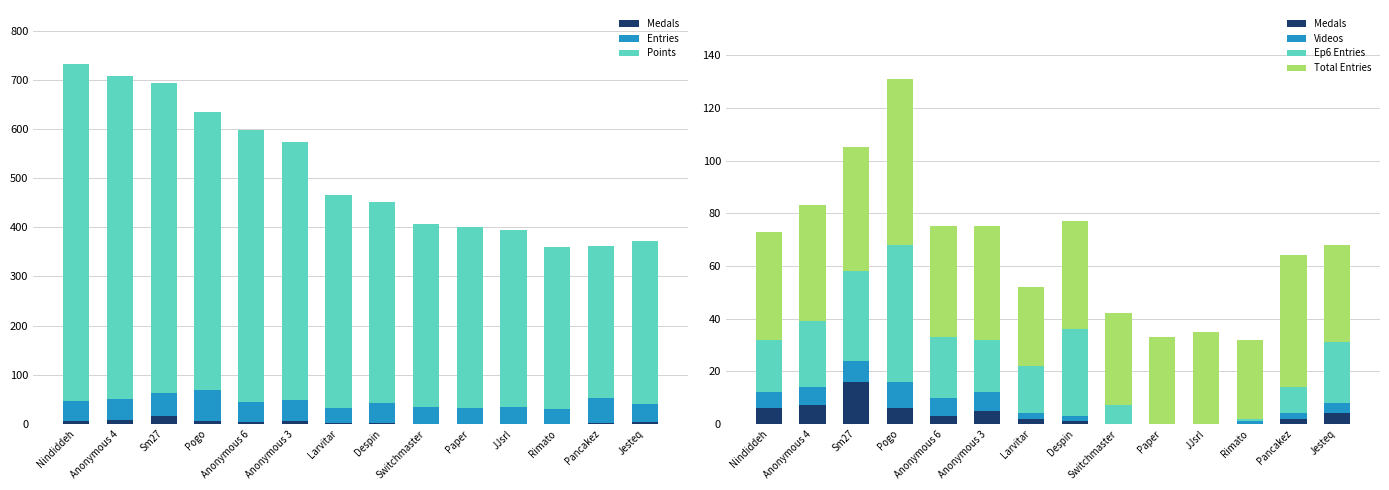

Which series has the largest range (max minus min)?

Points